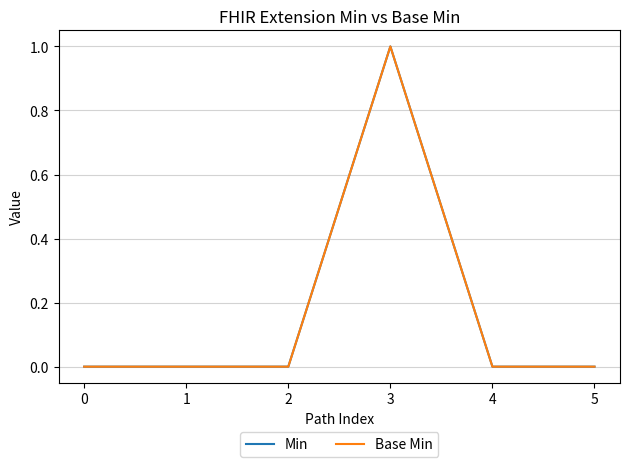

At which category is the sum across all series the highest?

3